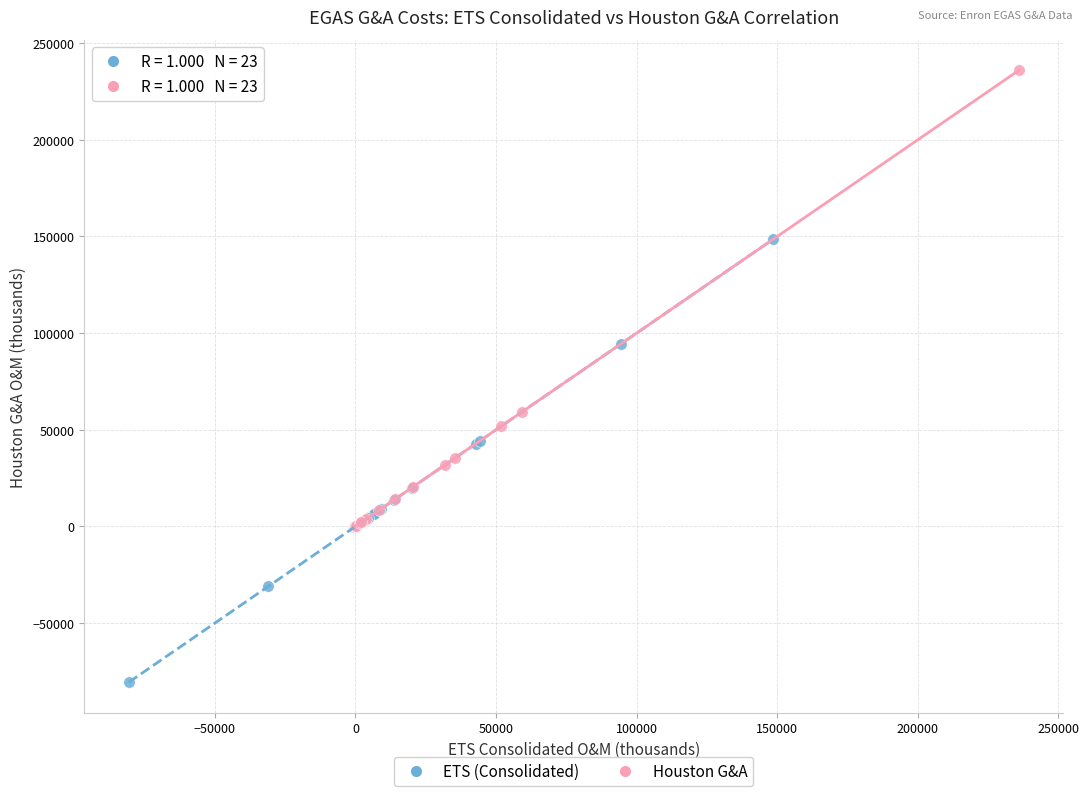

Which series reaches the minimum Y coordinate?

ETS (Consolidated)